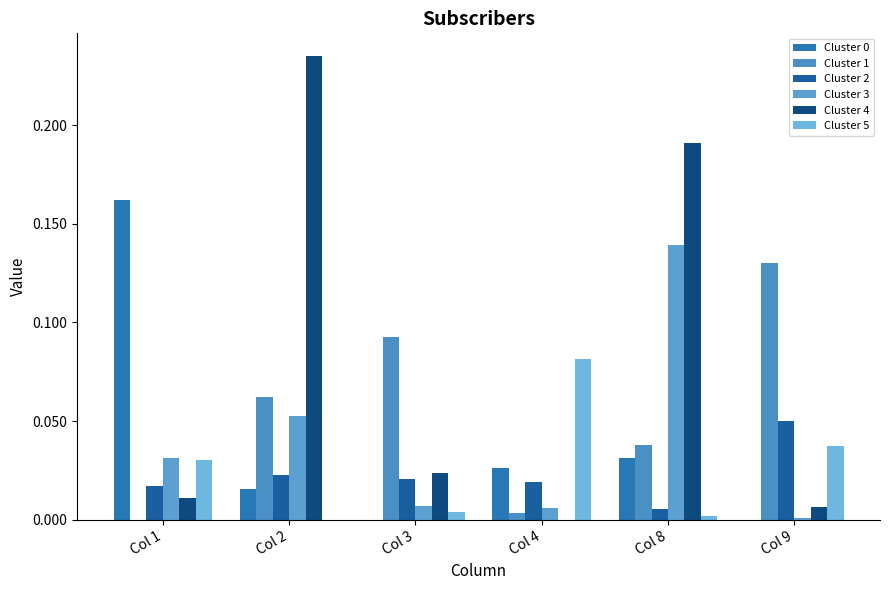

Reading left to right, transcribe all the data shown in this chart.

Cluster 0: 0.2	0.0	0.0	0.0	0.0	0.0
Cluster 1: 0.0	0.1	0.1	0.0	0.0	0.1
Cluster 2: 0.0	0.0	0.0	0.0	0.0	0.1
Cluster 3: 0.0	0.1	0.0	0.0	0.1	0.0
Cluster 4: 0.0	0.2	0.0	0.0	0.2	0.0
Cluster 5: 0.0	0.0	0.0	0.1	0.0	0.0